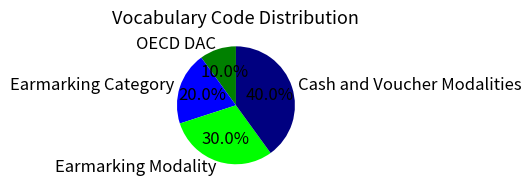

Which slice is the smallest?

OECD DAC